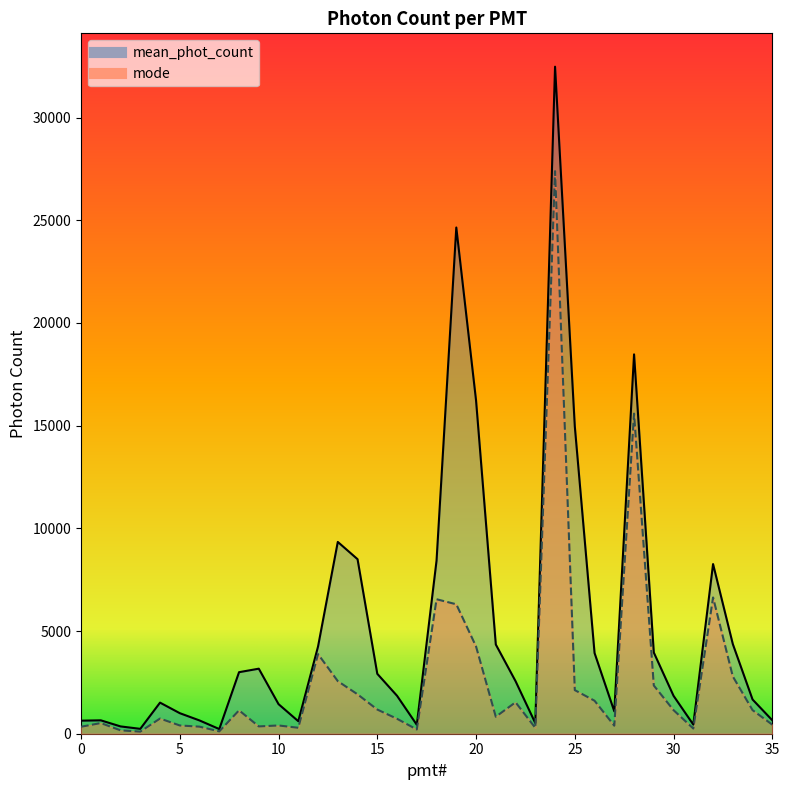

What is the difference between the highest and lowest values at 10?

1037.9